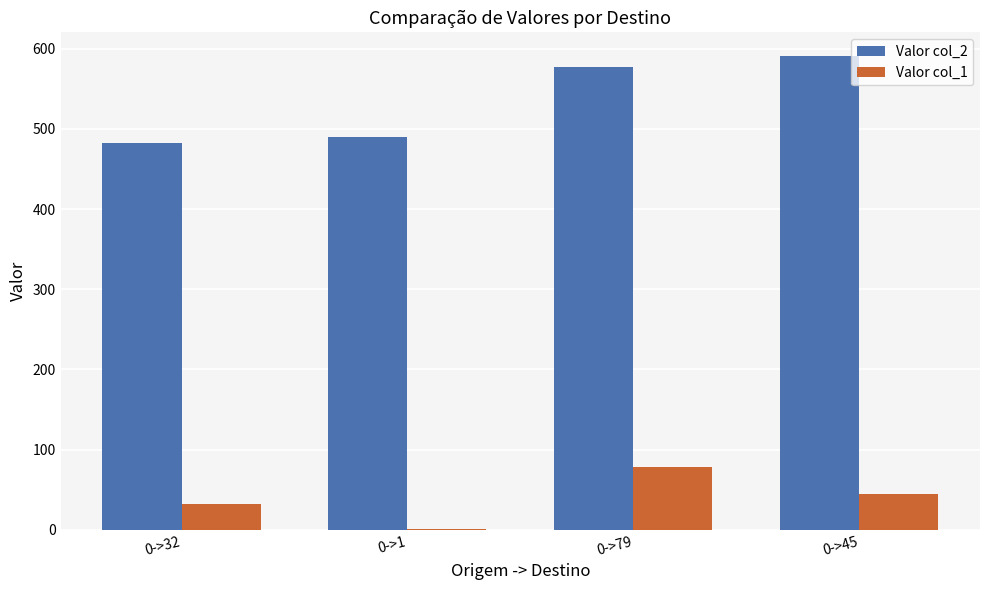

The value of Valor col_2 at 0->79 is 1010. True or false?

False